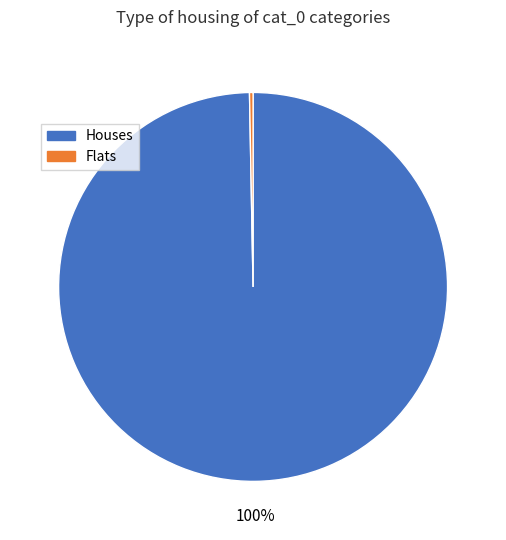

How many segments does this pie chart have?

2